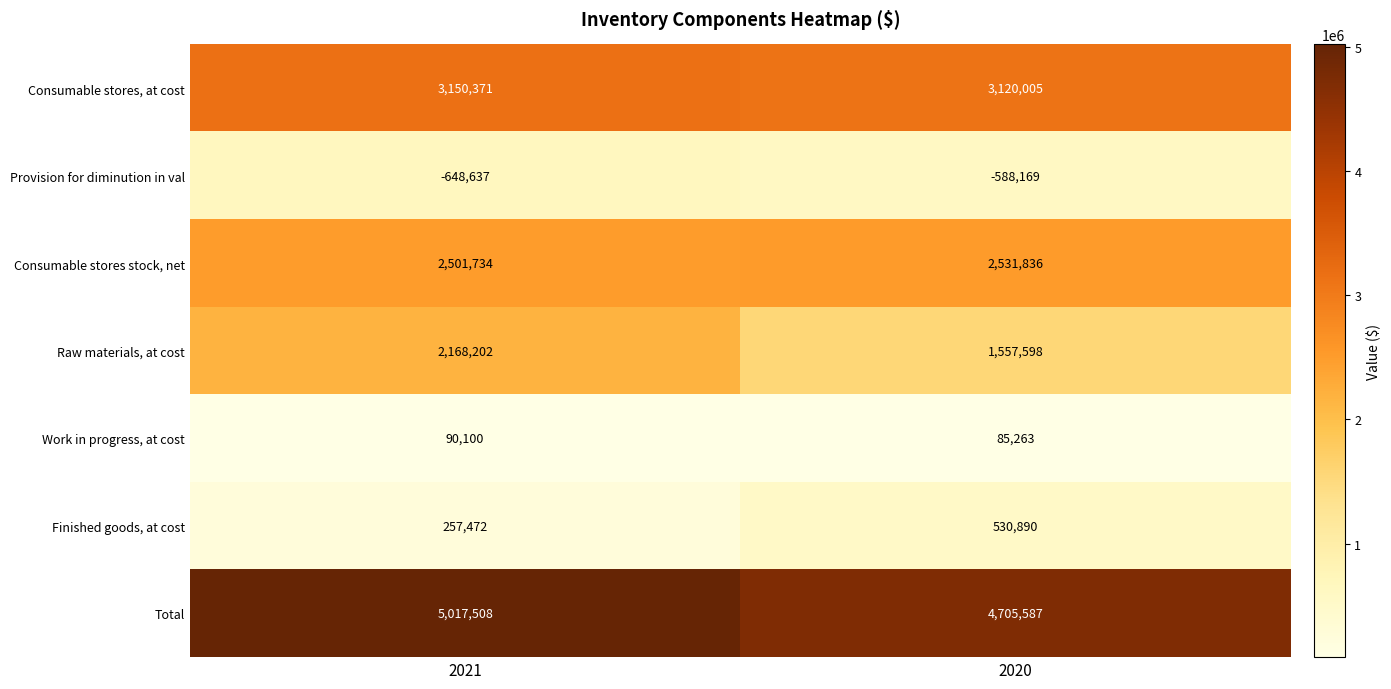

List the labels in order of Raw materials, at cost value, smallest first.

2020, 2021